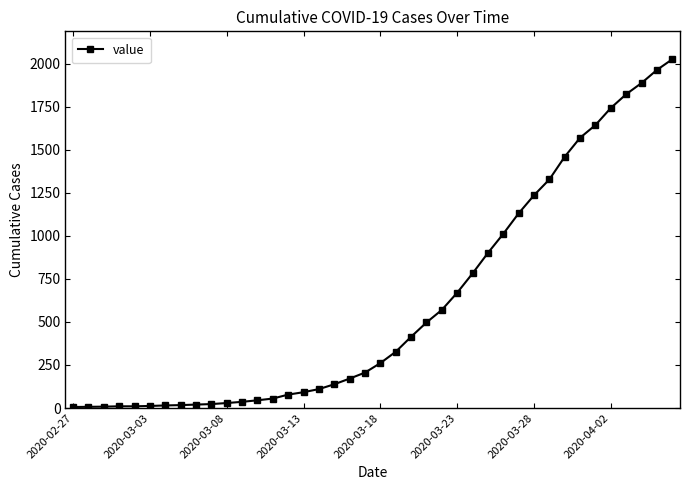

What is the average value?

608